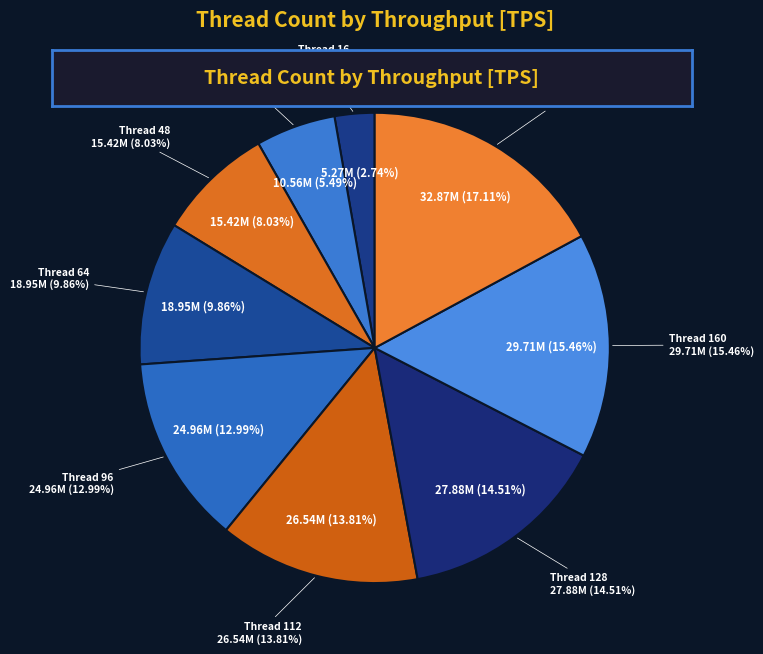

To the nearest percent, what portion does 160 represent?

15%